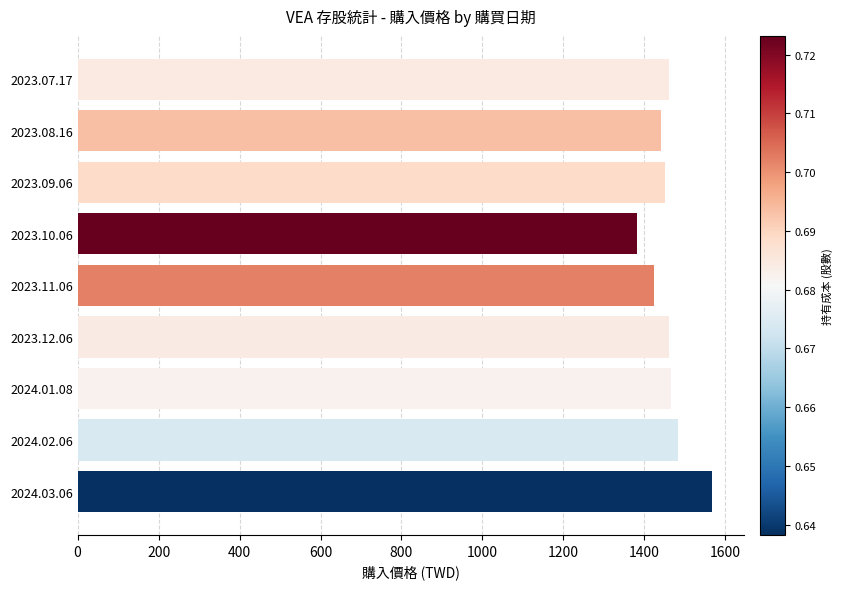

Are the bars grouped side by side (vs. stacked)?

No